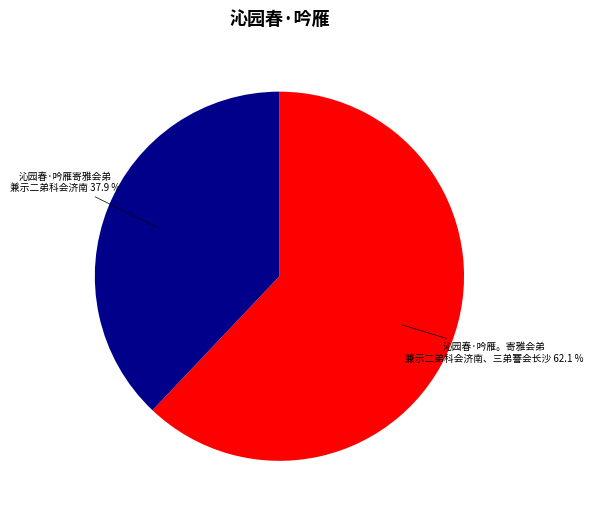

Is there any slice that represents more than half of the pie?

Yes